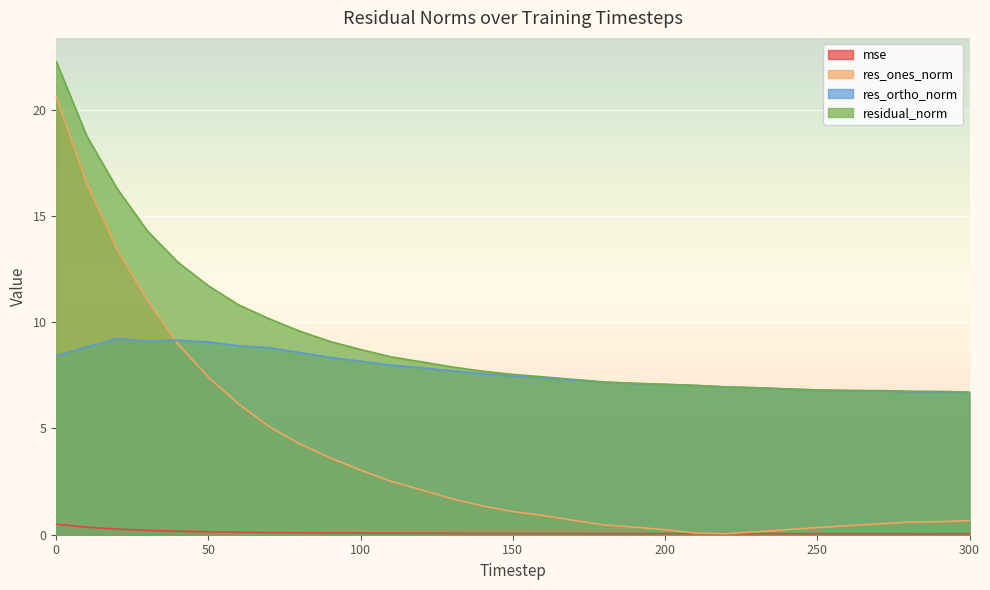

What is the total value across all series at 60?

26.0